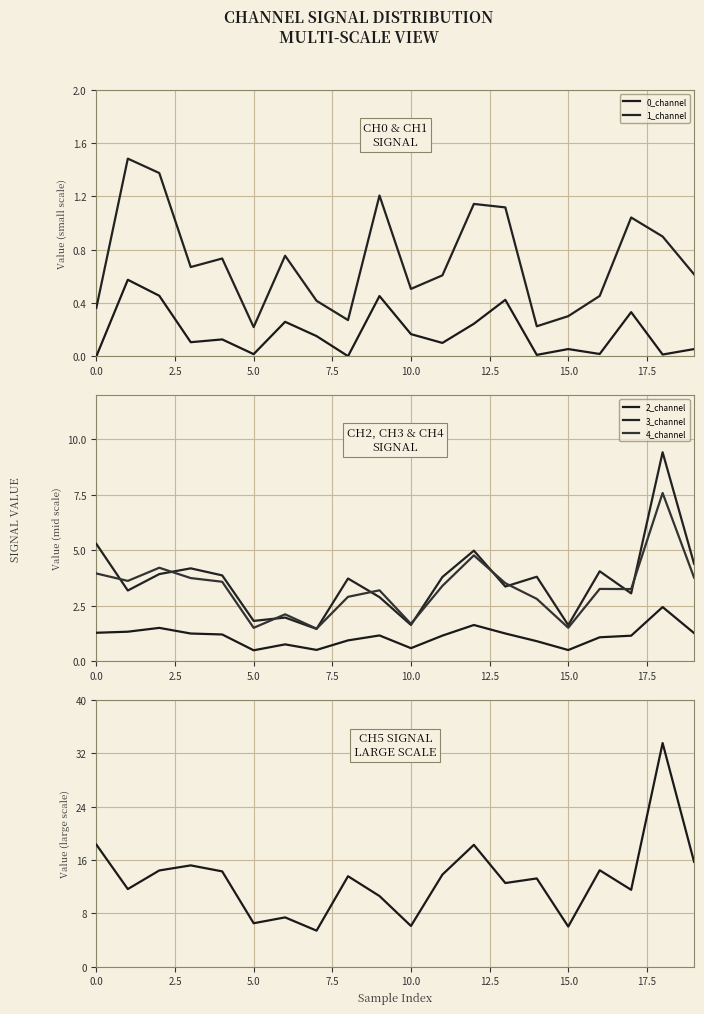

Which series has the largest range (max minus min)?

5_channel